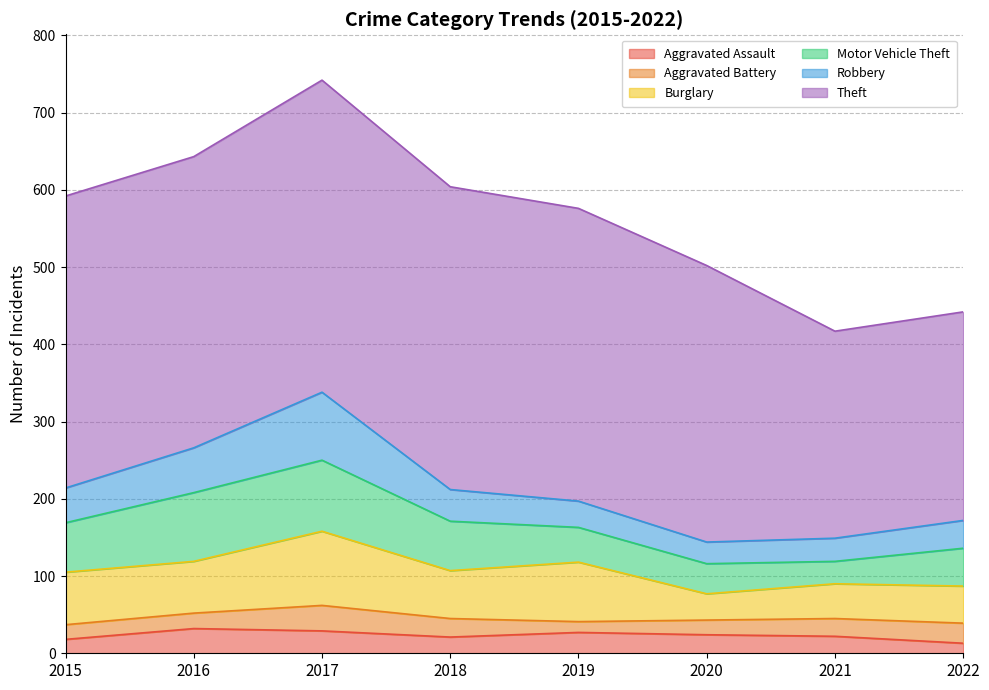

How many data points does each series have?

8